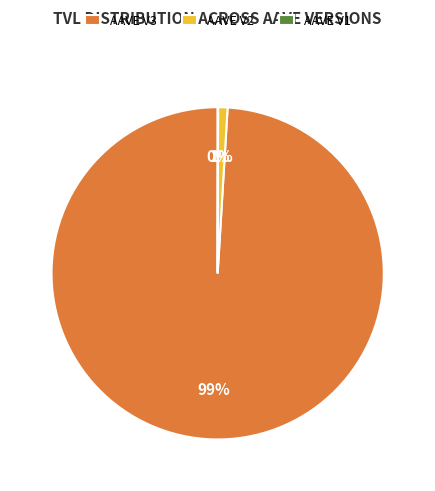

To the nearest percent, what is the average slice percentage?

33%